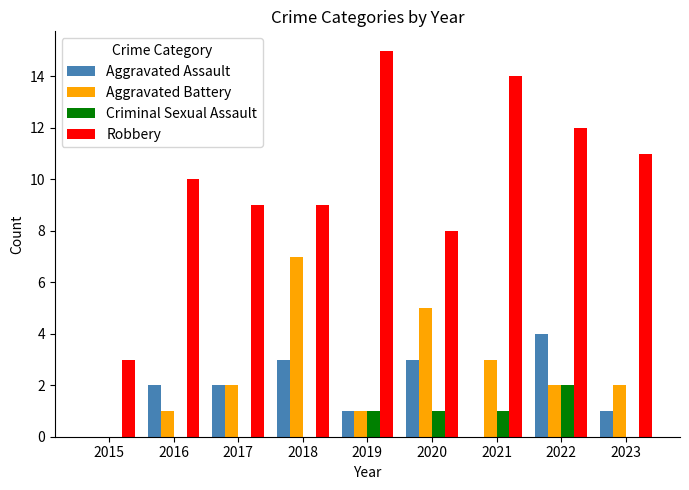

Reading left to right, list all the values displayed in this chart.

Aggravated Assault: 0	2	2	3	1	3	0	4	1
Aggravated Battery: 0	1	2	7	1	5	3	2	2
Criminal Sexual Assault: 0	0	0	0	1	1	1	2	0
Robbery: 3	10	9	9	15	8	14	12	11